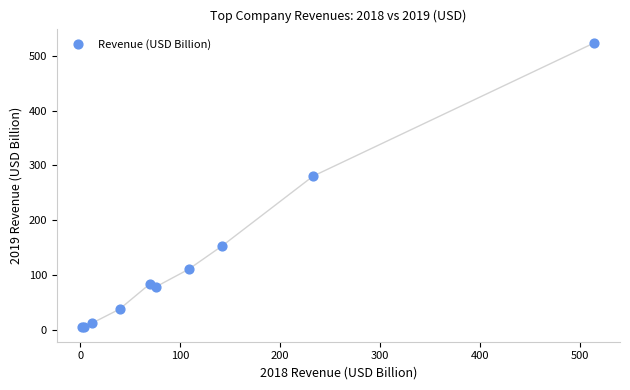

What Y value in the scatter plot is closest to 263?

280.5